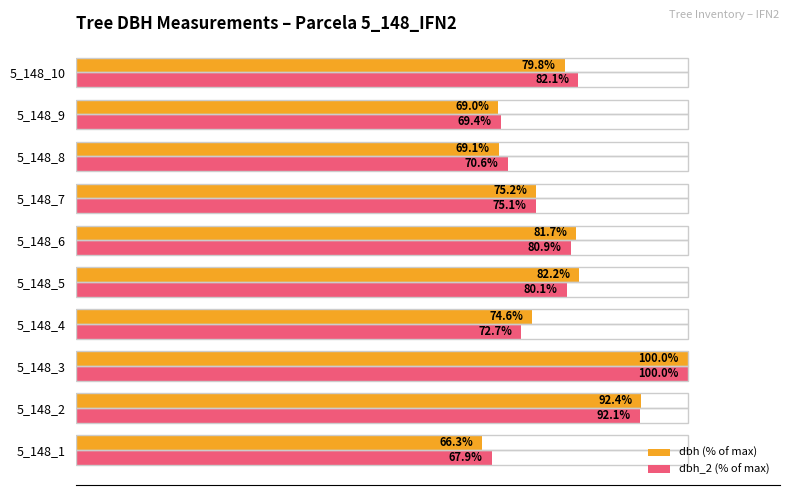

Which category has the lowest value across all series?

5_148_1